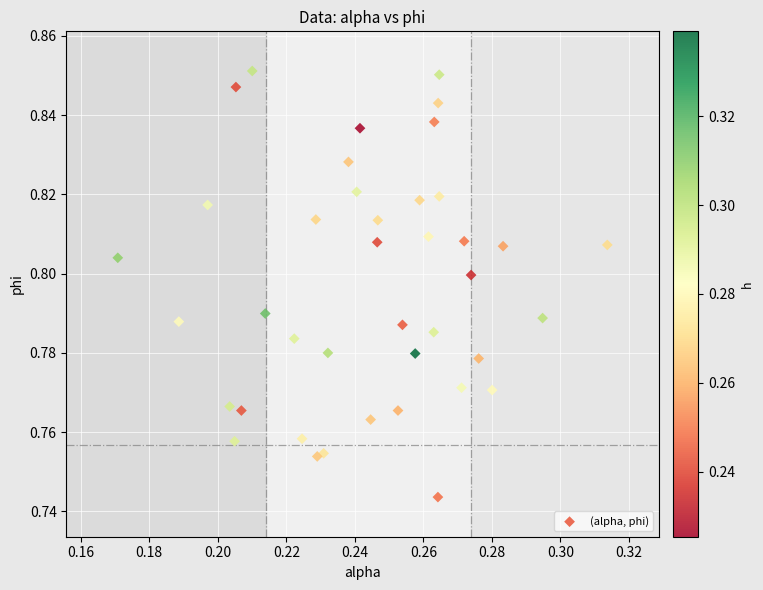

How many data points are displayed?

40